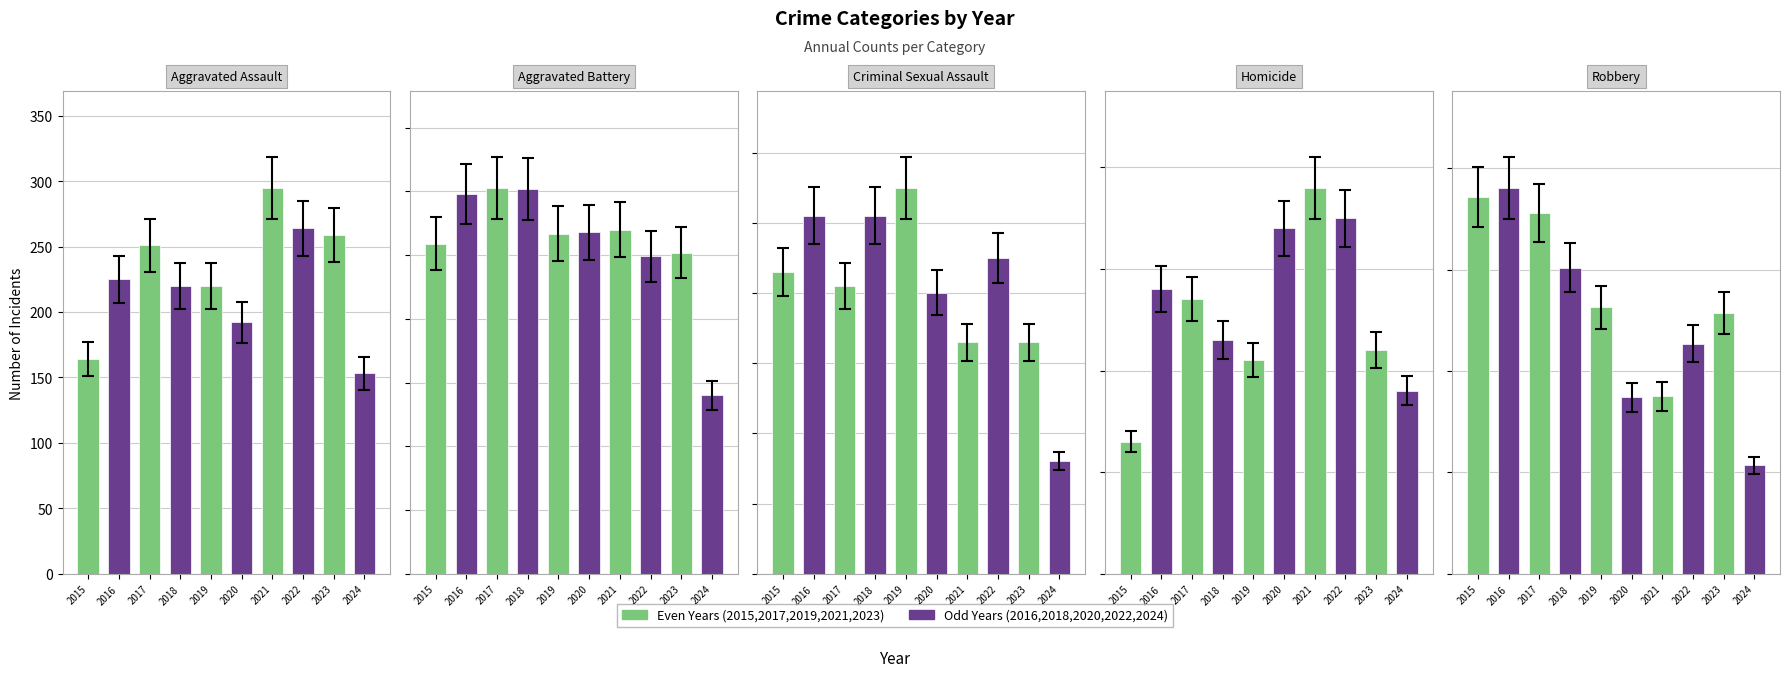

At which category is the sum across all series the highest?

2016